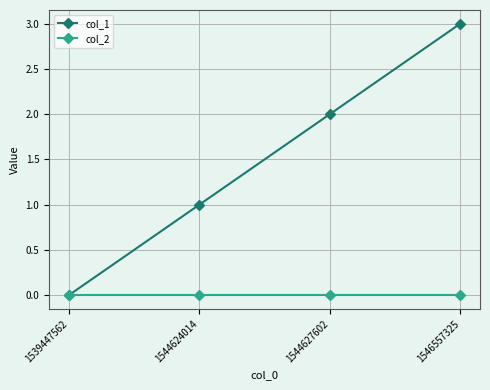

Which series has the largest range (max minus min)?

col_1